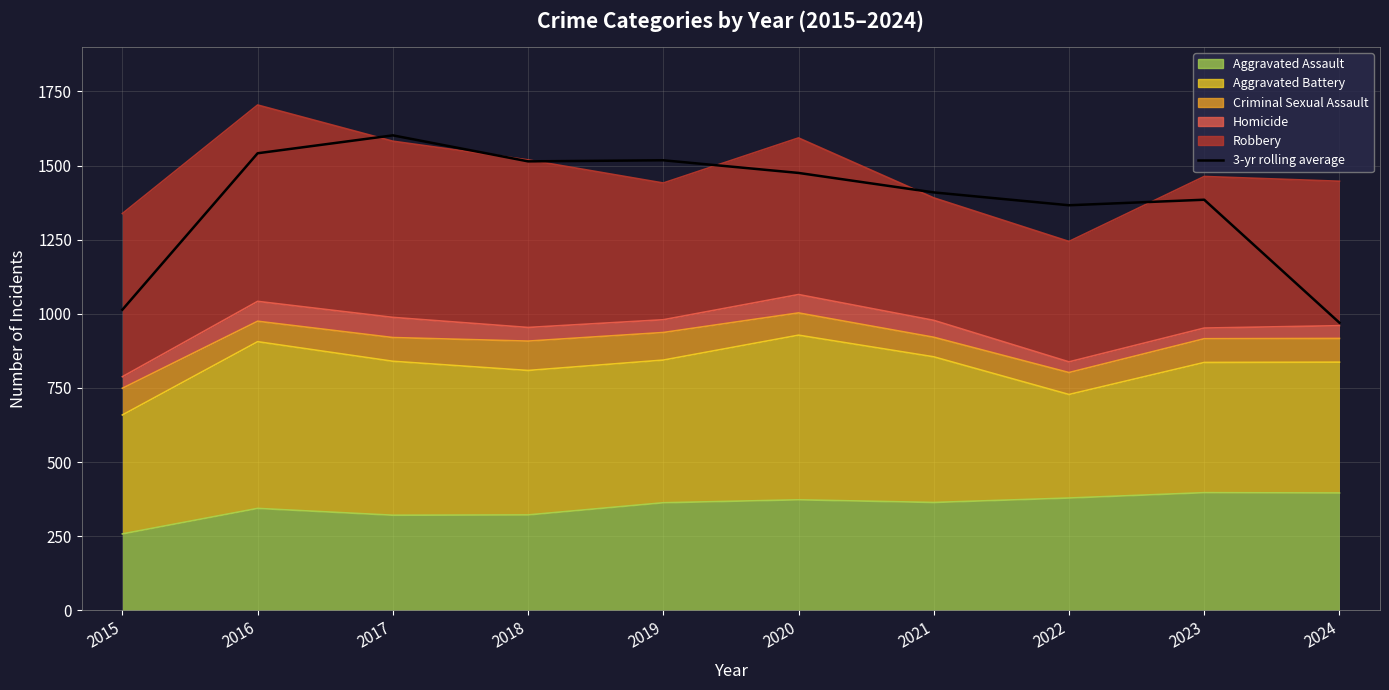

True or false: the data shows 1384.7 at 2023.

True